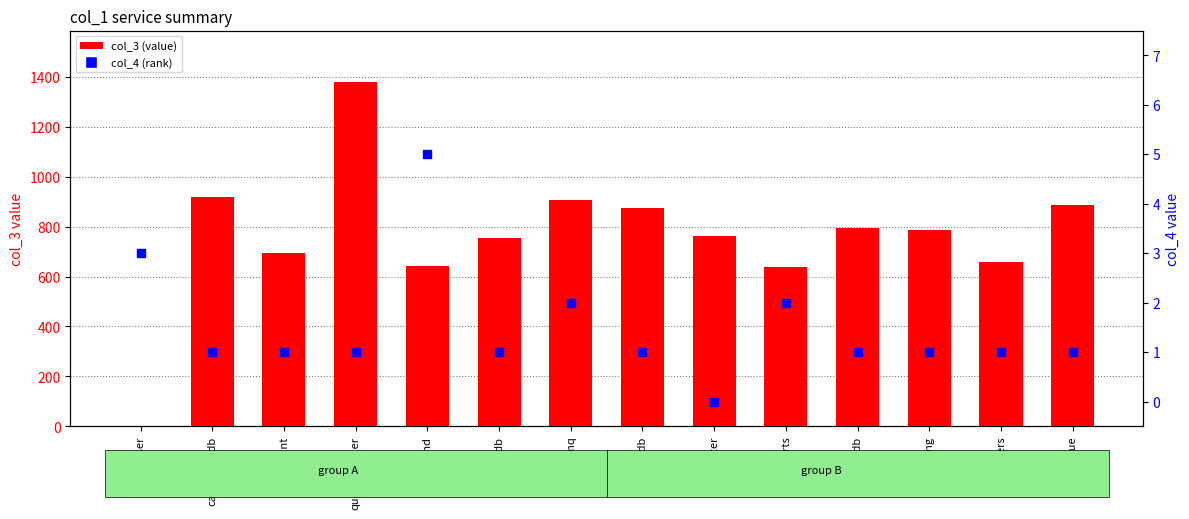

Which series has the widest spread of Y values?

col_3 (value)